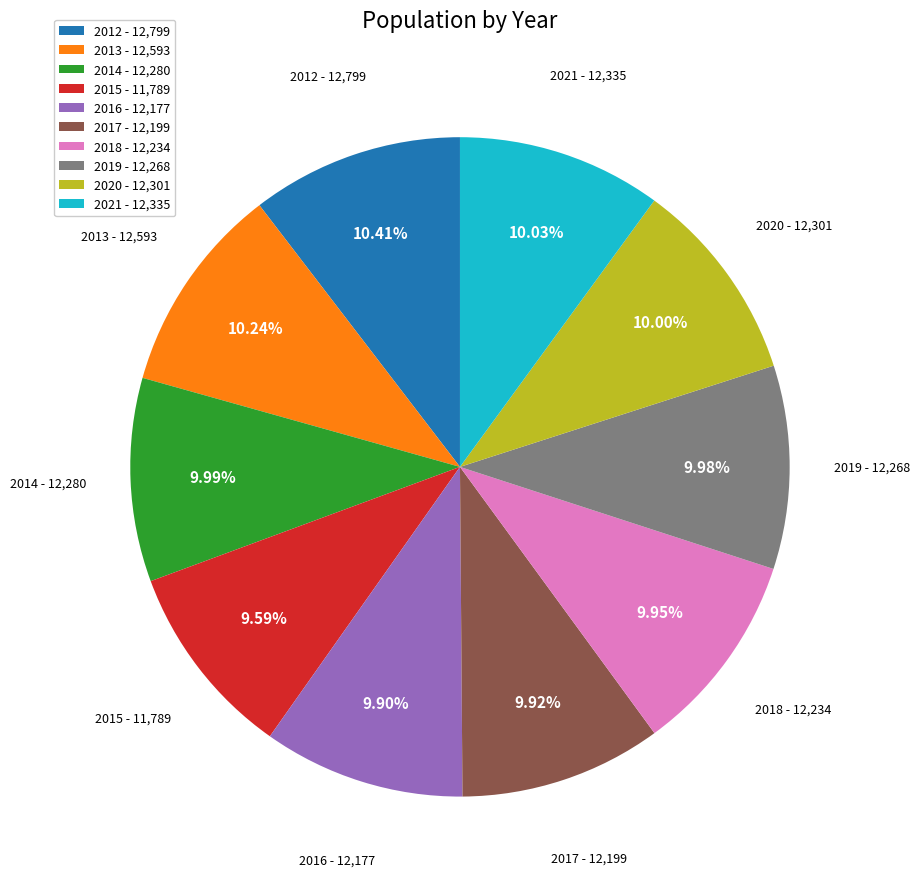

Approximately how many times larger is the value at 2021 - 12,335 compared to 2012 - 12,799?

1.0